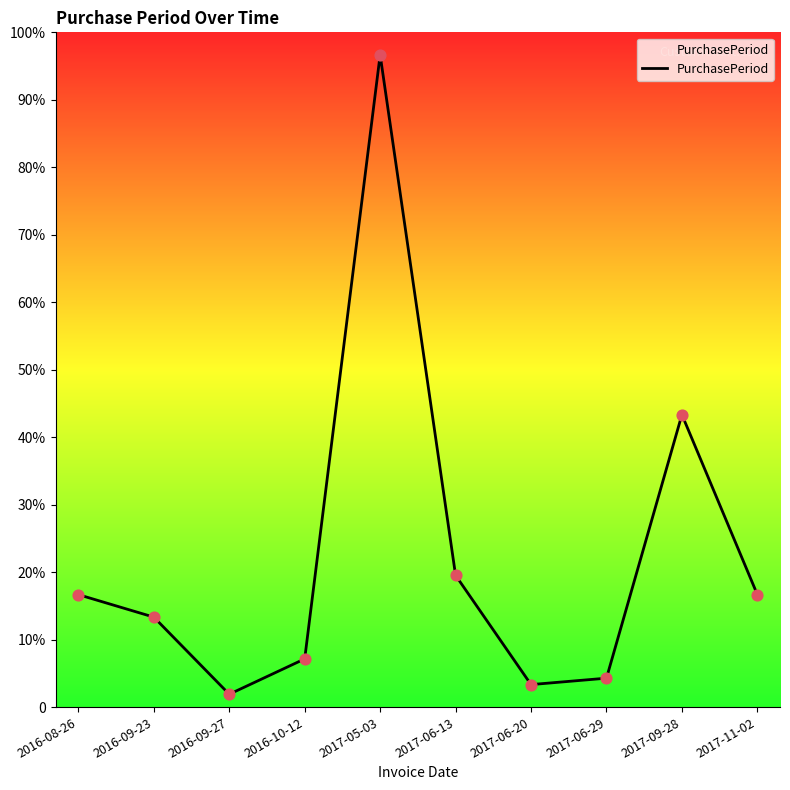

What is the change in value from 2016-10-12 to 2017-09-28?

+76